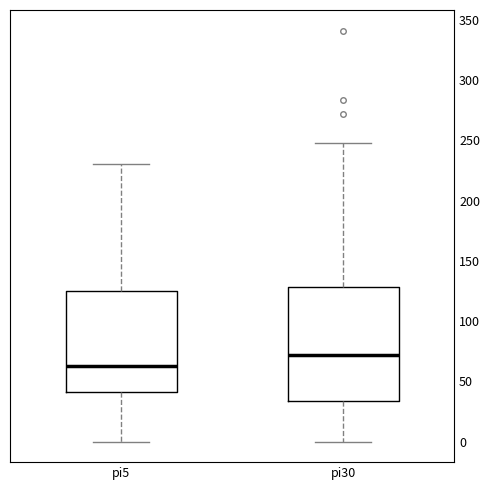

Where is the lower edge of the box for pi5 on the y-axis? The values are not printed on the chart, so give them approximately, as read against the axis.

40